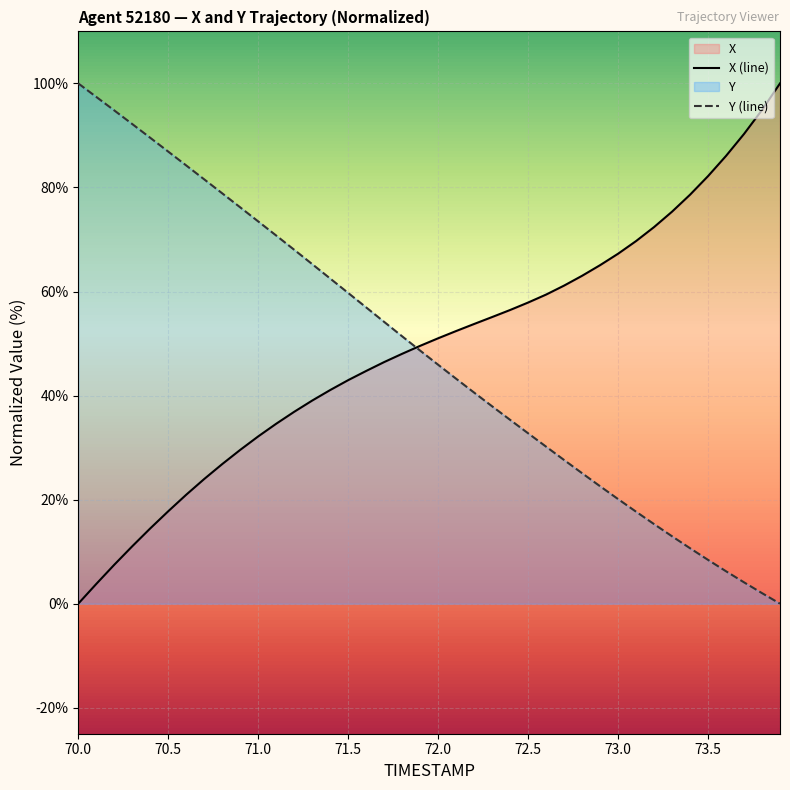

What is the difference between the maximum and minimum values in the X (line) series?

100.0